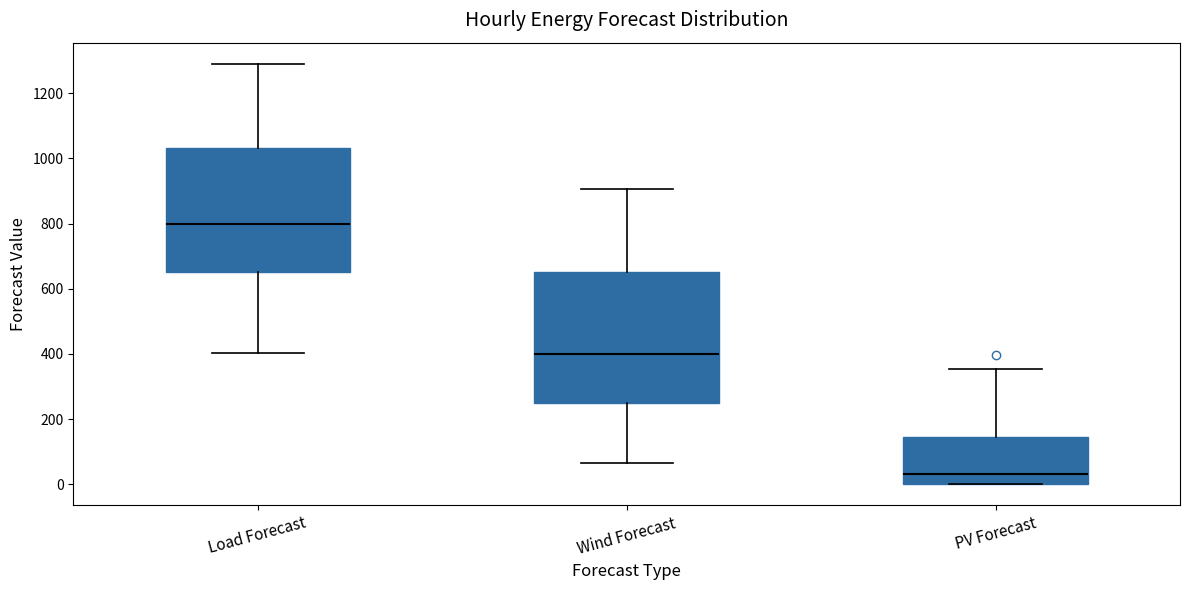

Reading left to right, transcribe this box plot: for each box, give where its median line is, the range the box spans, and where its two whiskers end, as read against the y-axis. The values are not printed on the chart, so give them approximately, as read against the axis.

Load Forecast: median 800, box 660 to 1040, whiskers 400 to 1300
Wind Forecast: median 400, box 240 to 660, whiskers 60 to 900
PV Forecast: median 20, box 0 to 140, whiskers 0 to 360